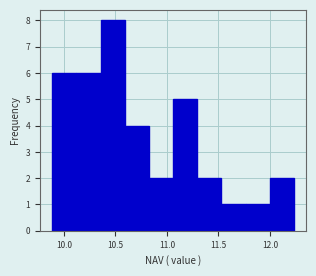

How tall is the bar that spans 10.60 to 10.80 on the x-axis? Neither the bar edges nor the heights are printed on the chart, so give them approximately, as read against the axes.

4